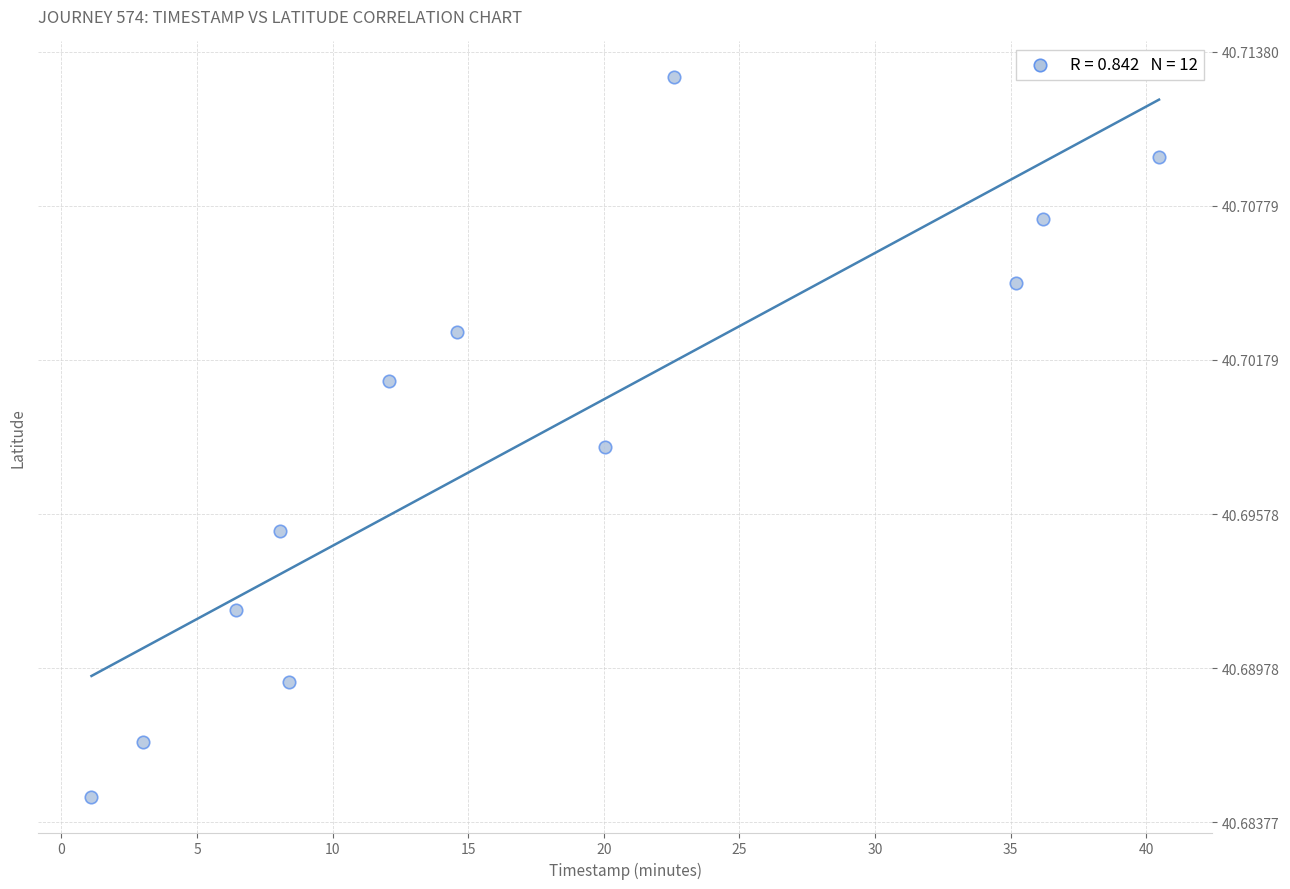

What is the range of X values (max minus min)?

39.4